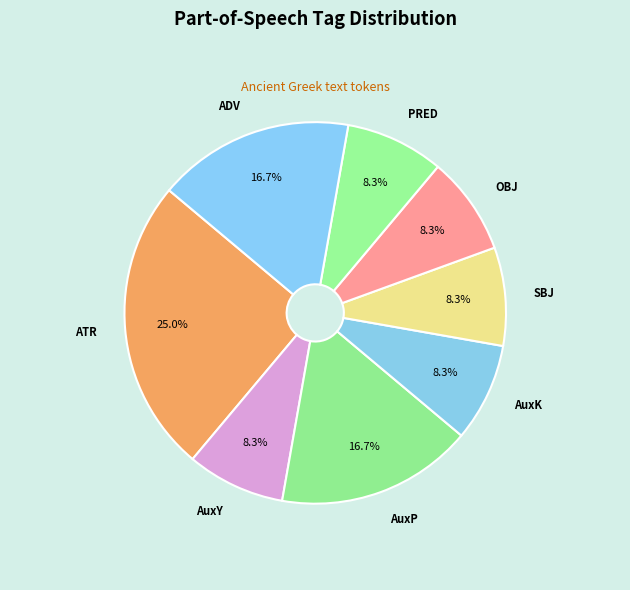

Which category has the biggest portion of the pie?

ATR